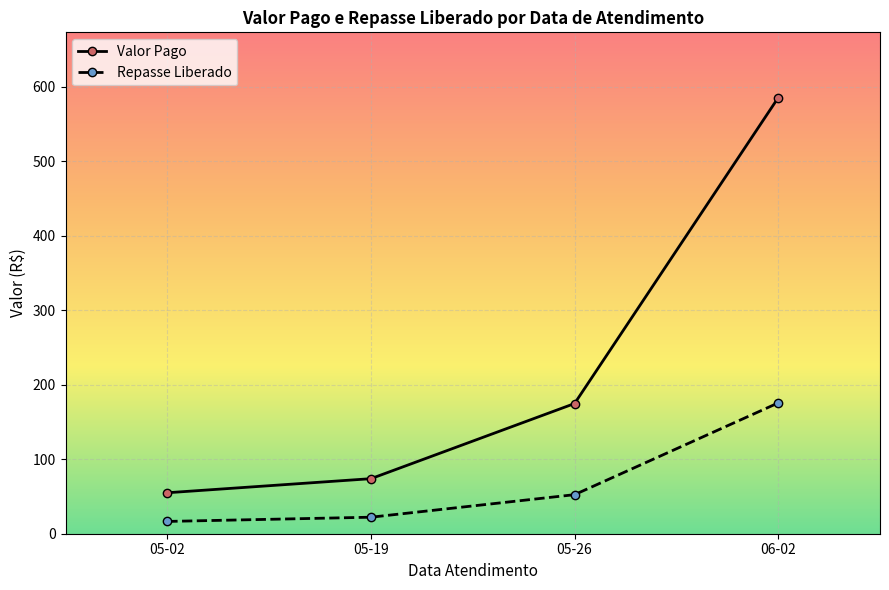

Reading left to right, what are all the values shown in this chart?

Valor Pago: 55.0	73.9	174.8	585.2
Repasse Liberado: 16.5	22.2	52.4	175.6